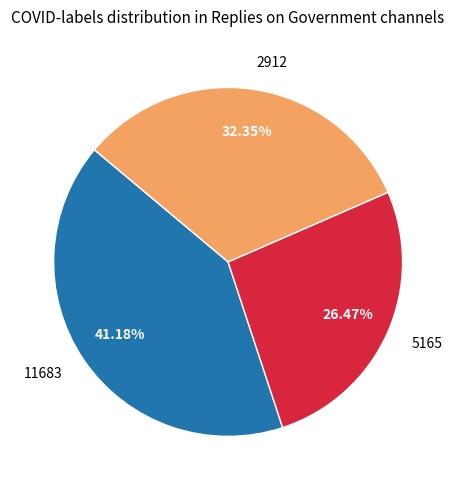

What is the ratio of the value at 2912 to the value at 11683?

0.8